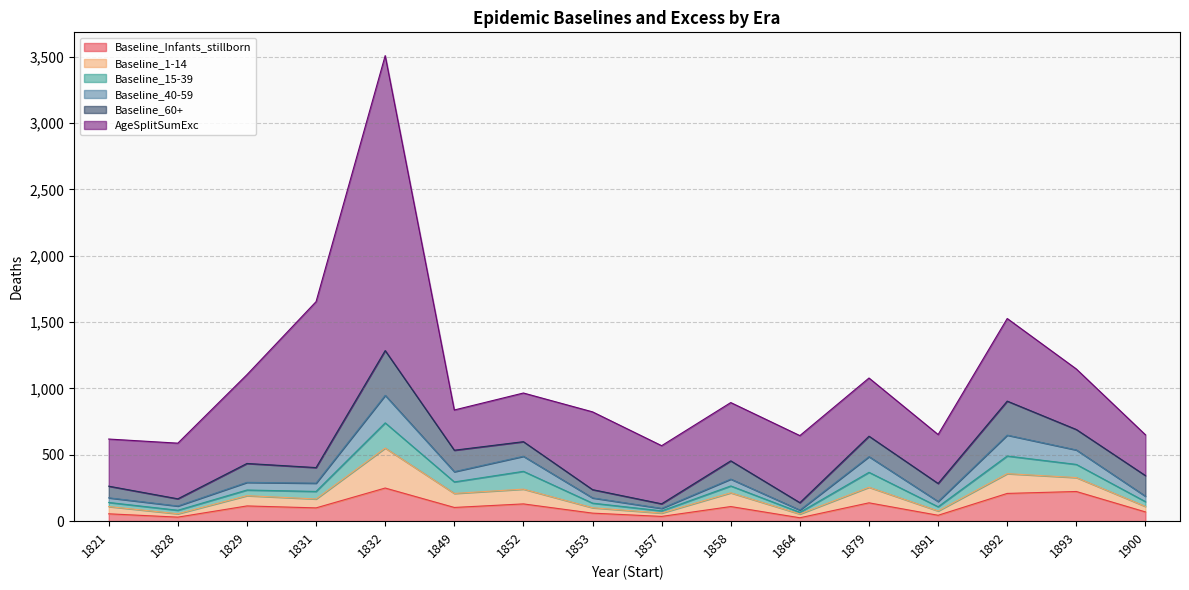

What is the difference between the Baseline_15-39 values at 1852 and 1879?

21.6